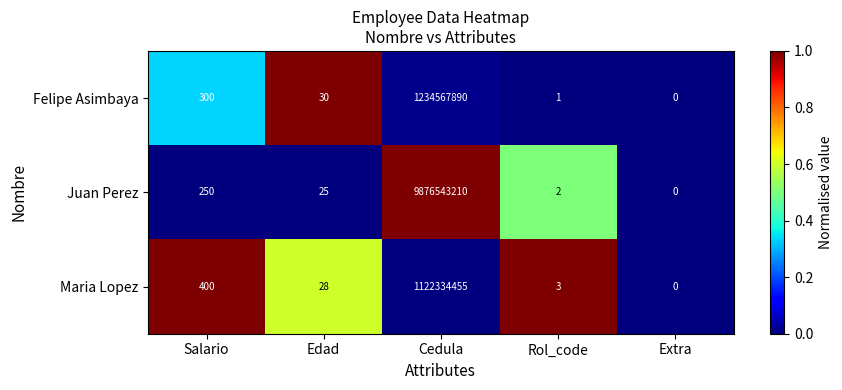

What is the greatest value displayed?

9876543210